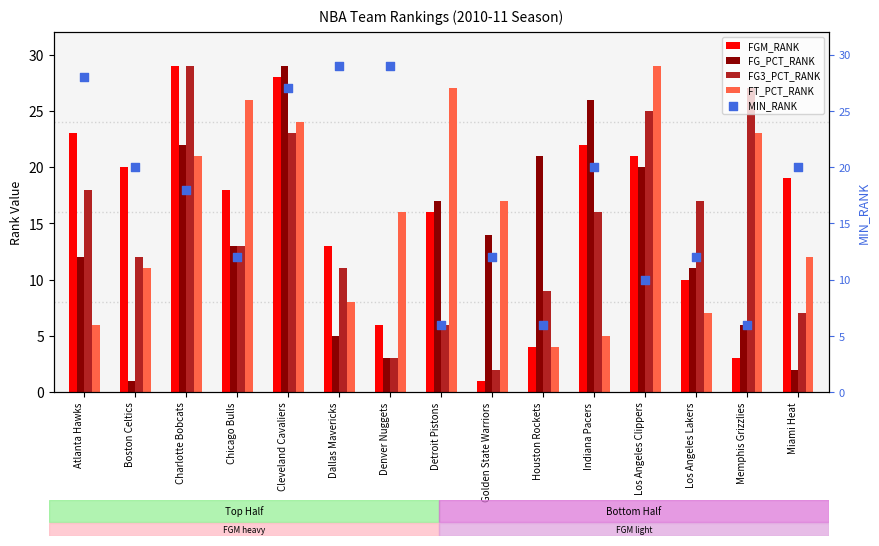

What is the total value across all series at Detroit Pistons?

72